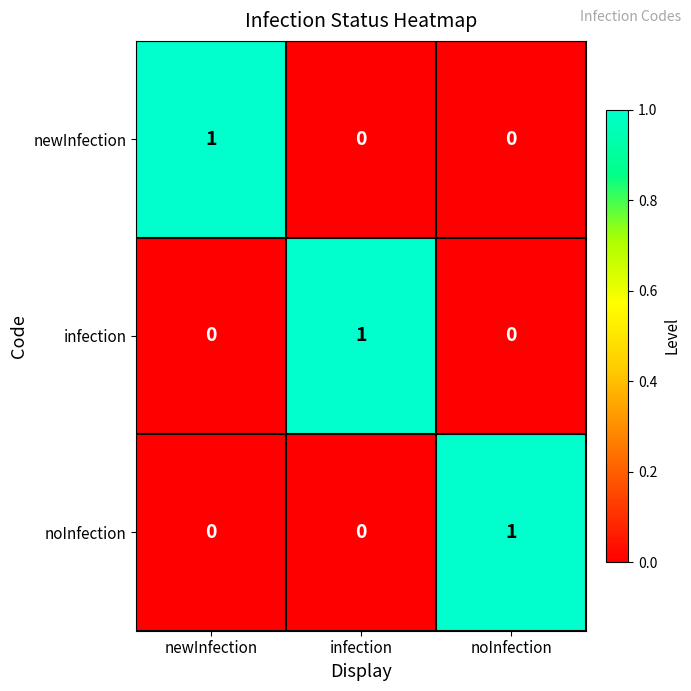

Is it true that infection equals 0 at newInfection?

True